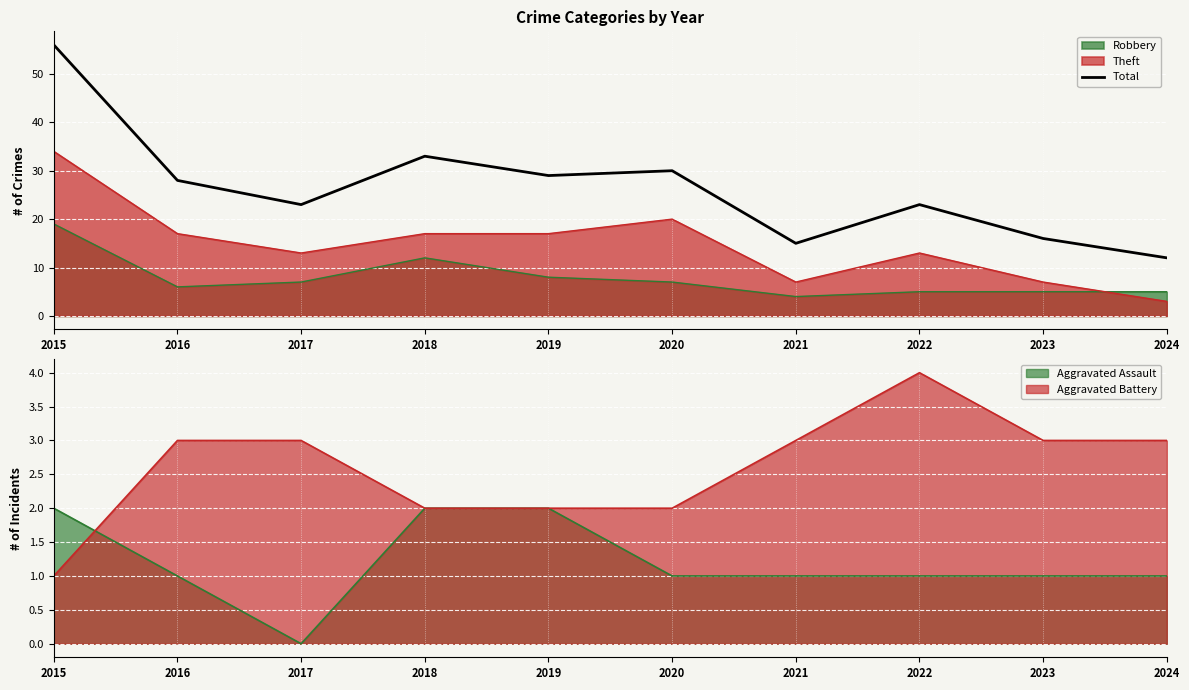

At which category does the data reach its first local peak?

2018